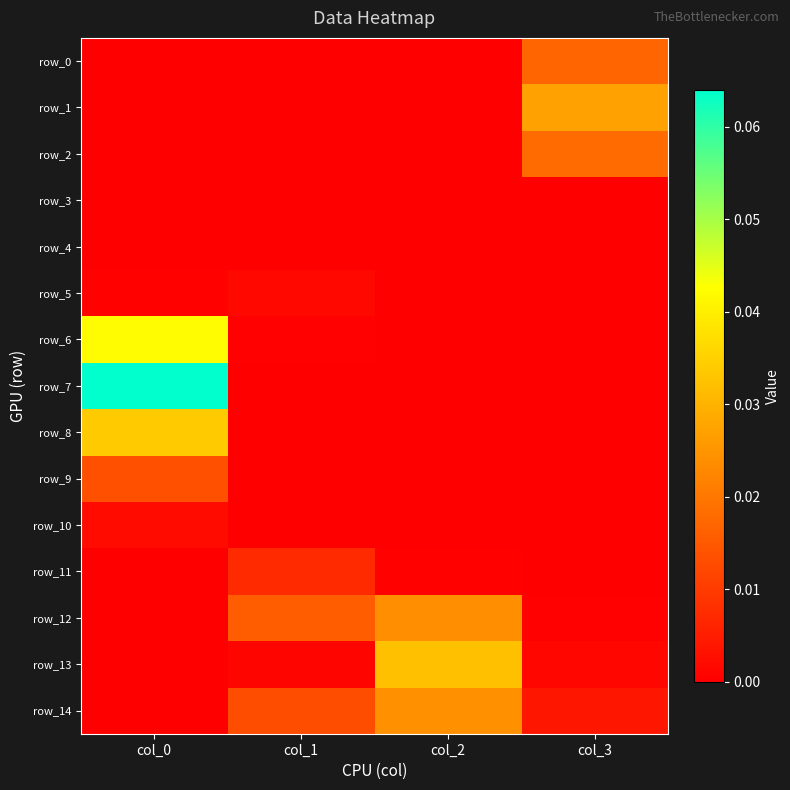

Which has a higher value, col_1 or col_0?

col_1